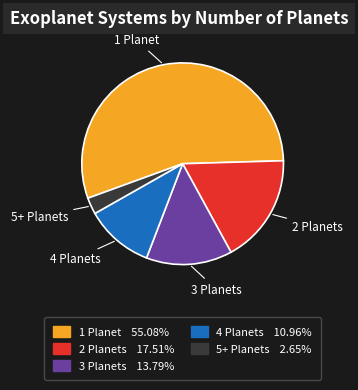

What is the smallest slice in the pie chart?

5+ Planets